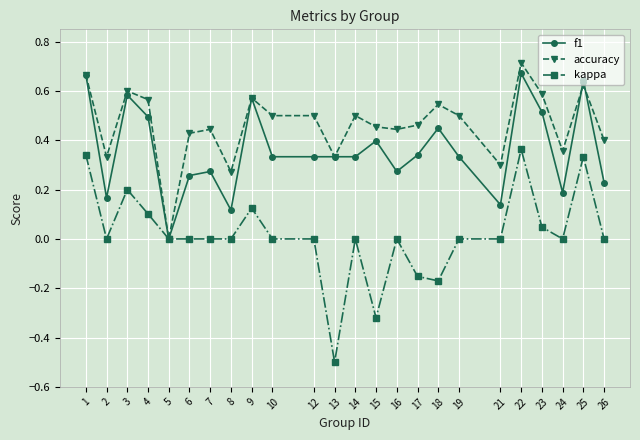

Between 3 and 14, which series saw the biggest shift?

f1